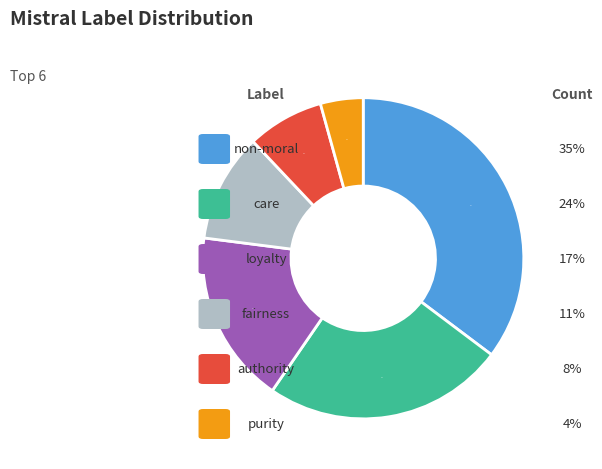

Count the number of slices in the pie.

6